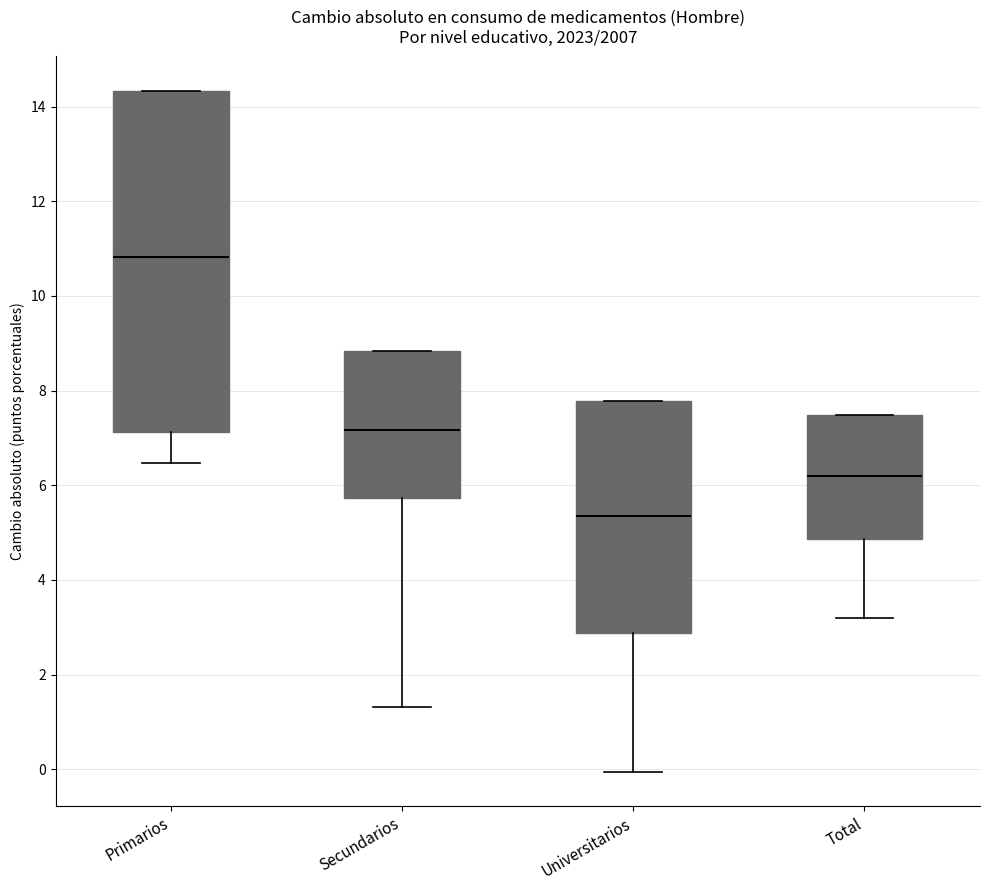

Which box has the highest median line?

Primarios